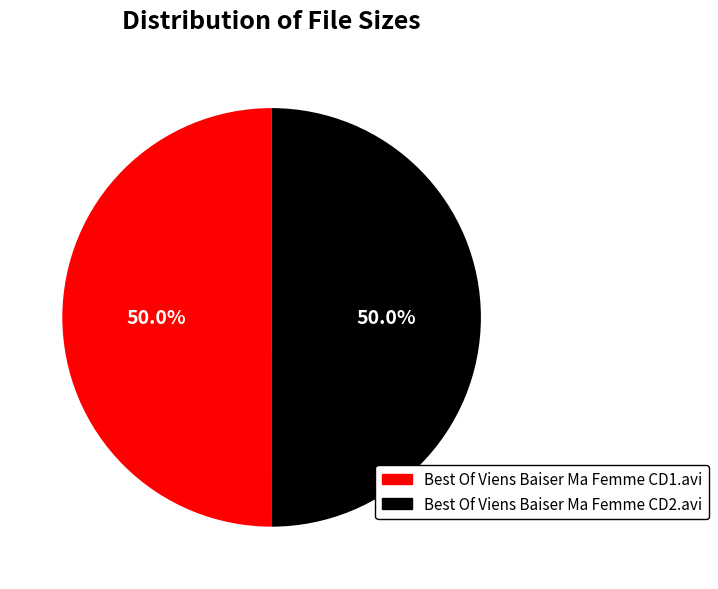

True or false: Best Of Viens Baiser Ma Femme CD1.avi accounts for 60% of the total.

False